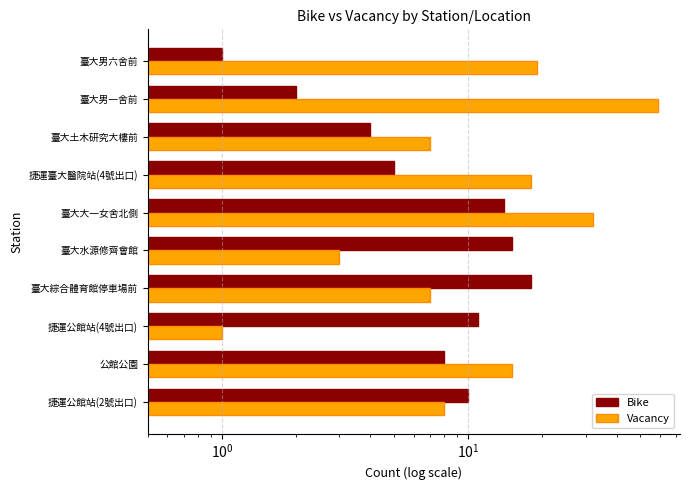

List the series in order of their overall mean, highest first.

Vacancy, Bike